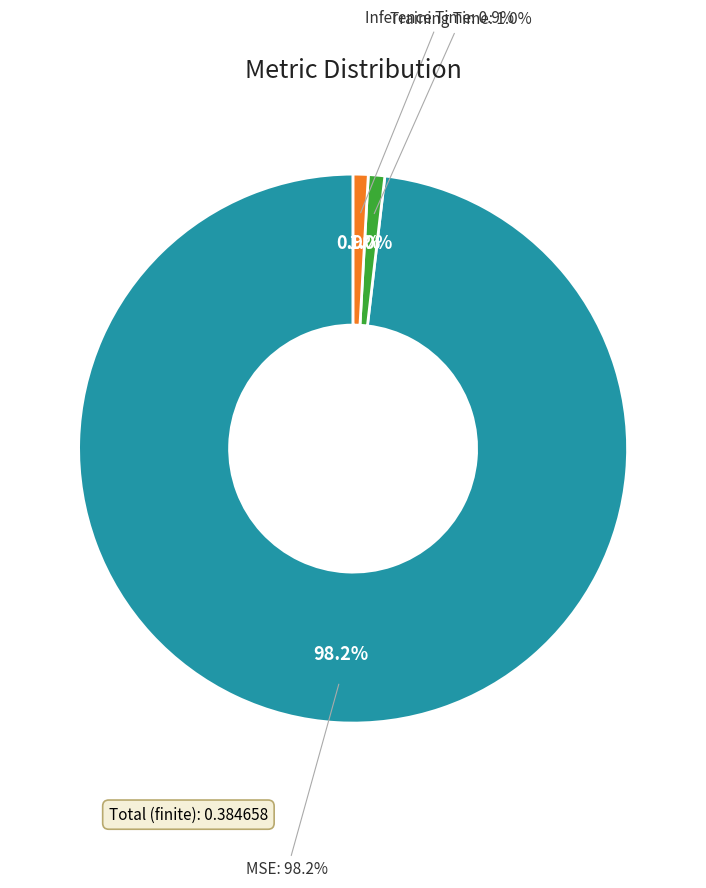

Which category has the smallest portion of the pie?

Inference Time